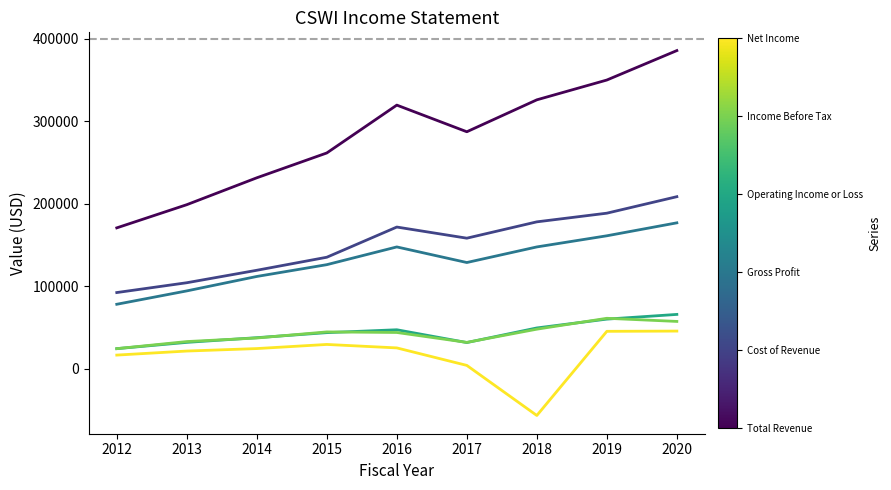

At which category is the sum across all series the highest?

2020